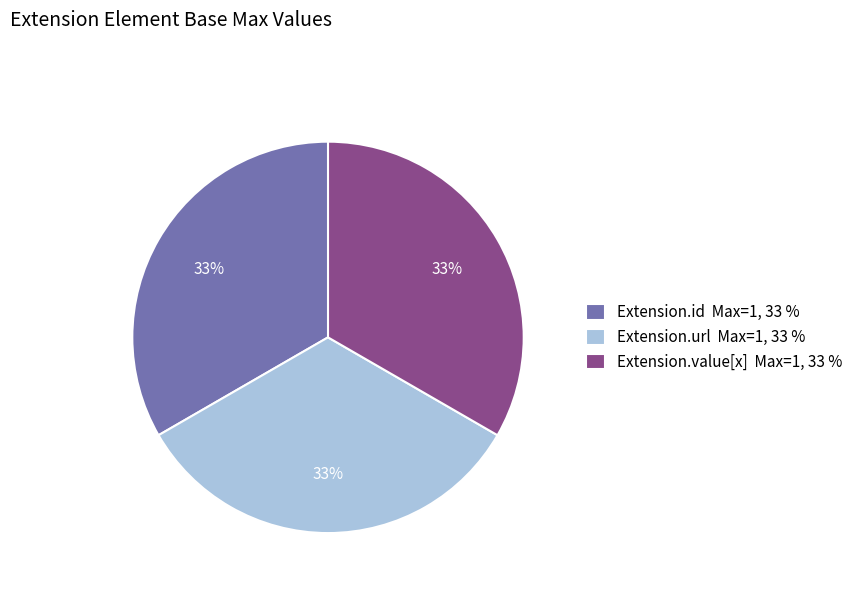

What is the ratio of the value at Extension.url Max=1, 33 % to the value at Extension.id Max=1, 33 %?

1.0